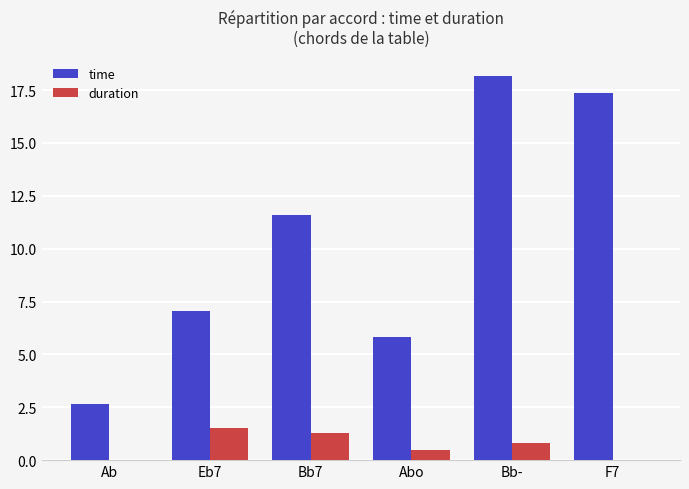

What is the maximum value shown in the chart?

18.2